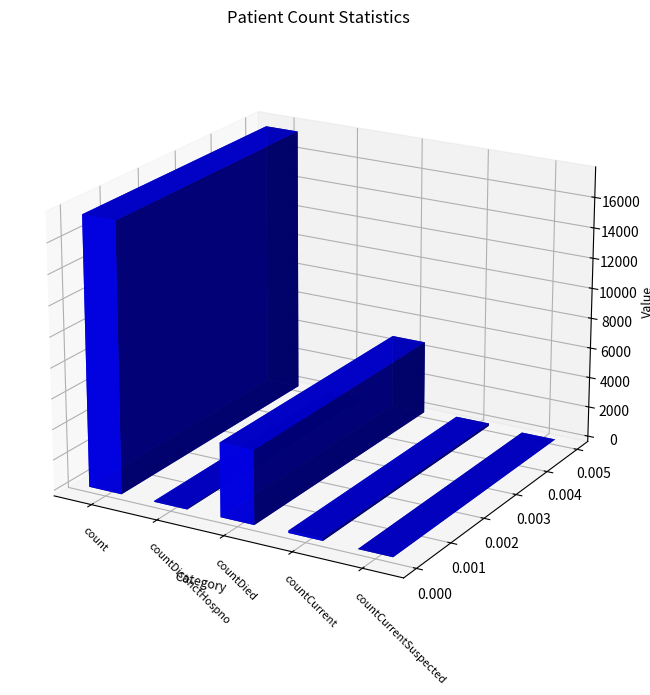

Which has a higher value, countDied or count?

count